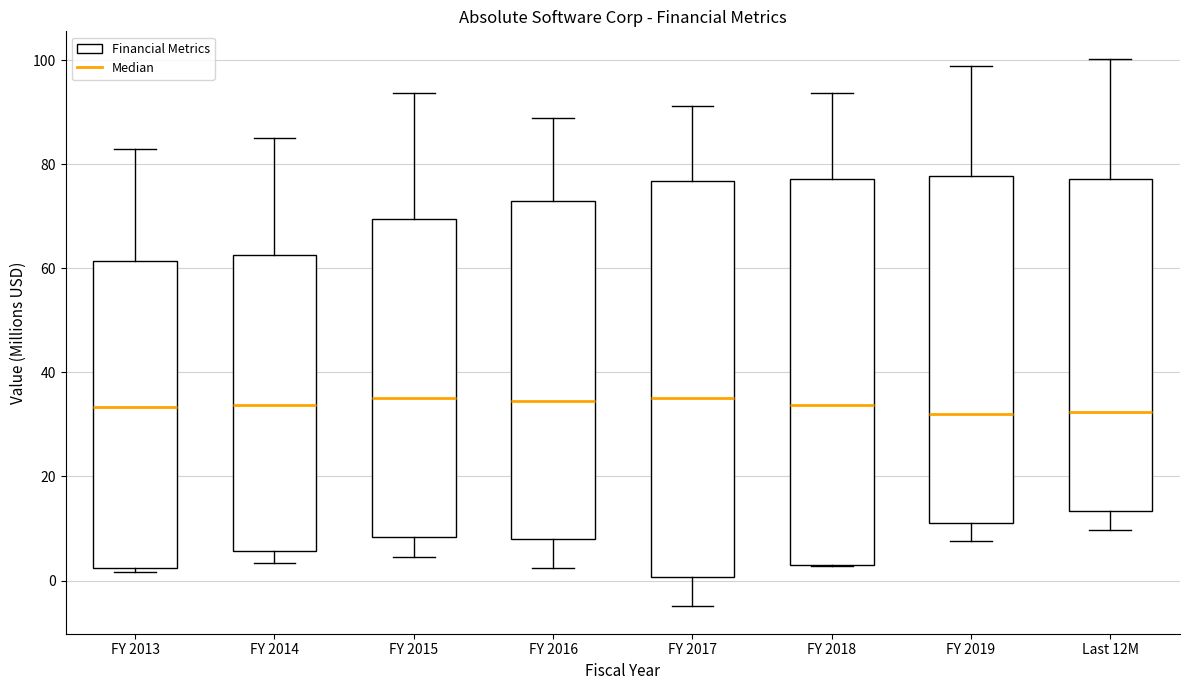

Reading left to right, transcribe this box plot: for each box, give where its median line is, the range the box spans, and where its two whiskers end, as read against the y-axis. The values are not printed on the chart, so give them approximately, as read against the axis.

FY 2013: median 34, box 2 to 62, whiskers 2 (just below the box's lower edge) to 82
FY 2014: median 34, box 6 to 62, whiskers 4 to 86
FY 2015: median 36, box 8 to 70, whiskers 4 to 94
FY 2016: median 34, box 8 to 72, whiskers 2 to 88
FY 2017: median 34, box 0 to 76, whiskers -4 to 92
FY 2018: median 34, box 4 to 78, whiskers 2 to 94
FY 2019: median 32, box 12 to 78, whiskers 8 to 98
Last 12M: median 32, box 14 to 78, whiskers 10 to 100